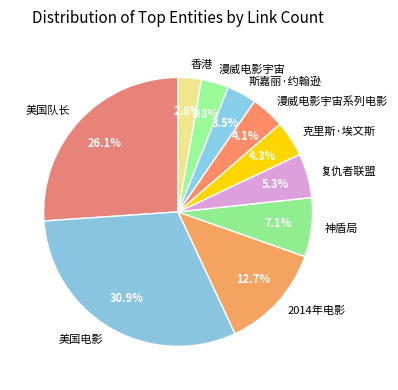

Is it true that 美国电影 is 20% of the pie?

False